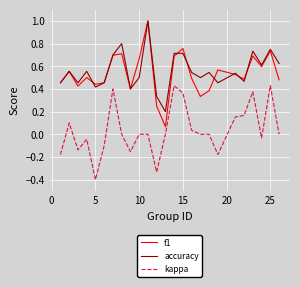

What is the smallest value displayed?

-0.4